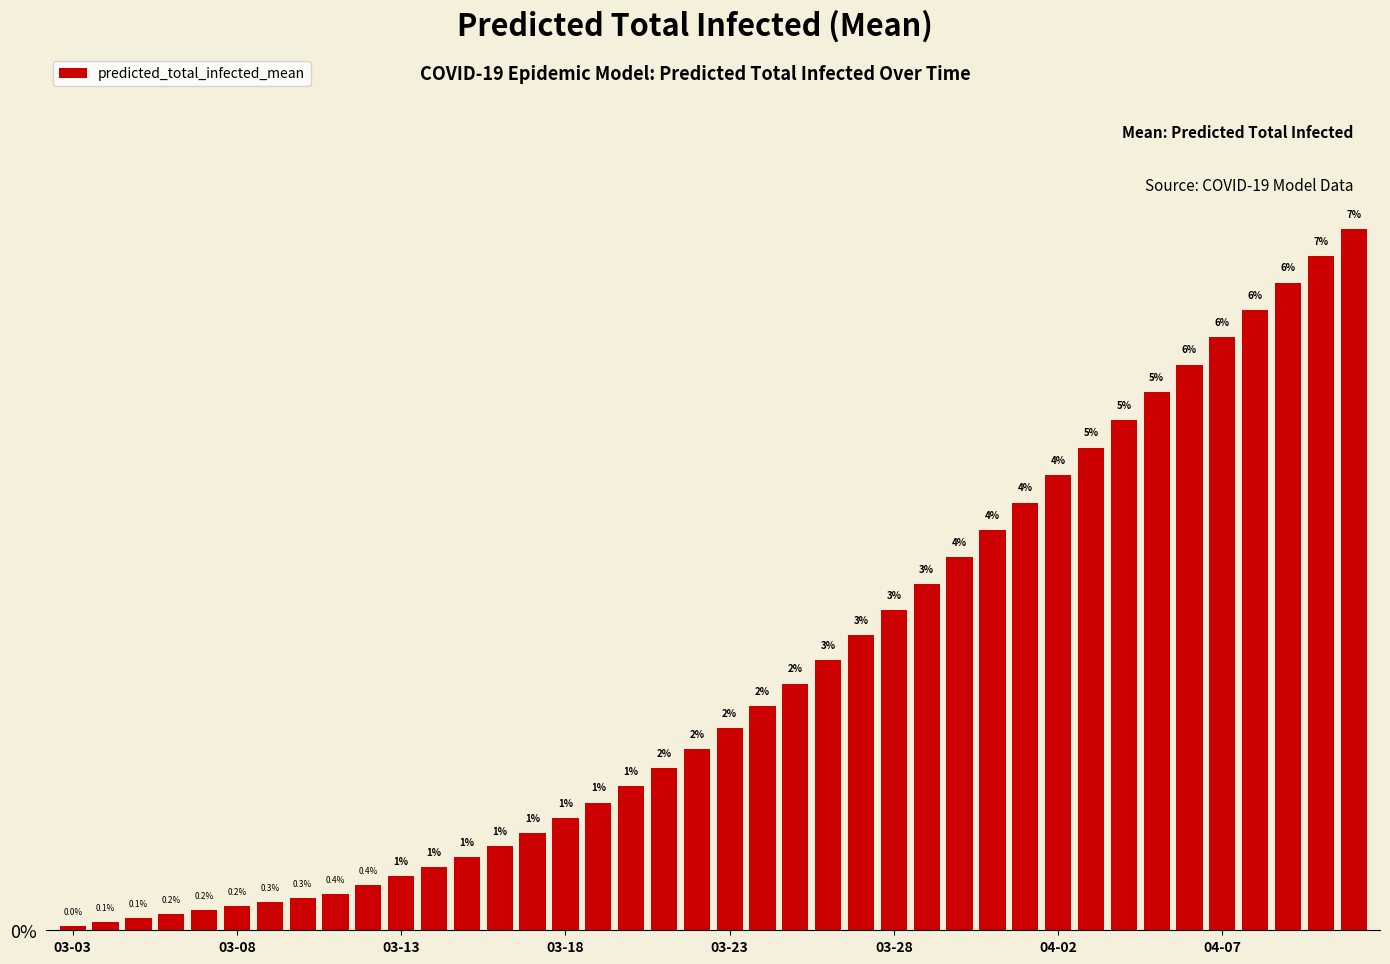

Which category has the lowest value across all series?

03-03